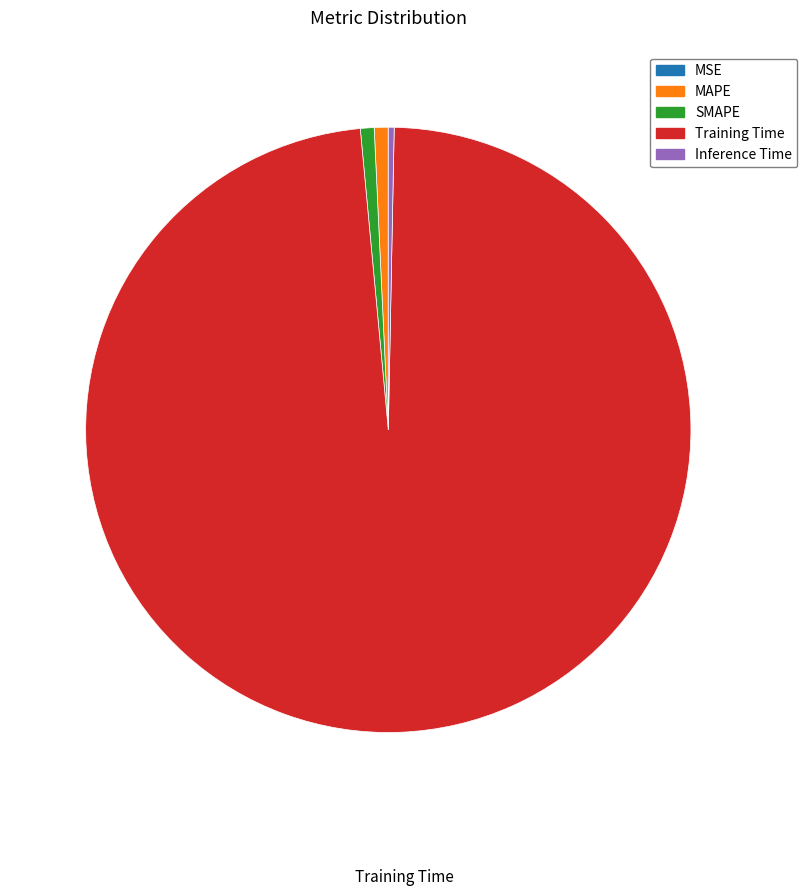

The Inference Time slice represents 0% of the pie. True or false?

True